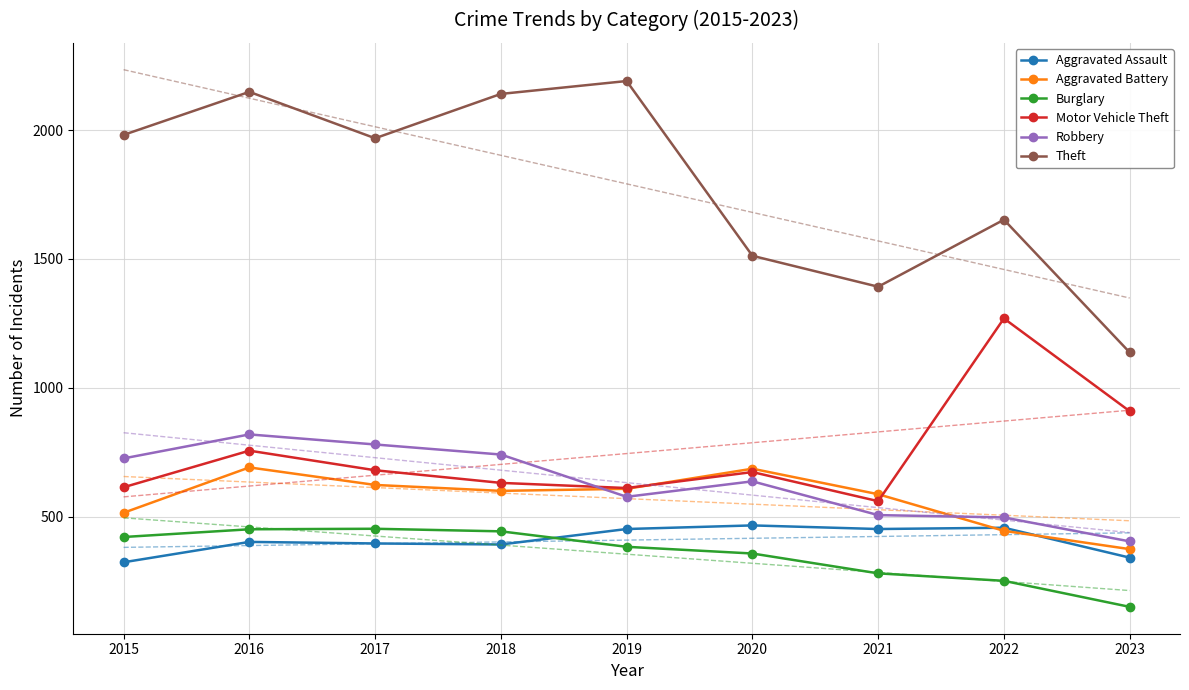

Which category has the highest value in the Aggravated Battery series?

2016